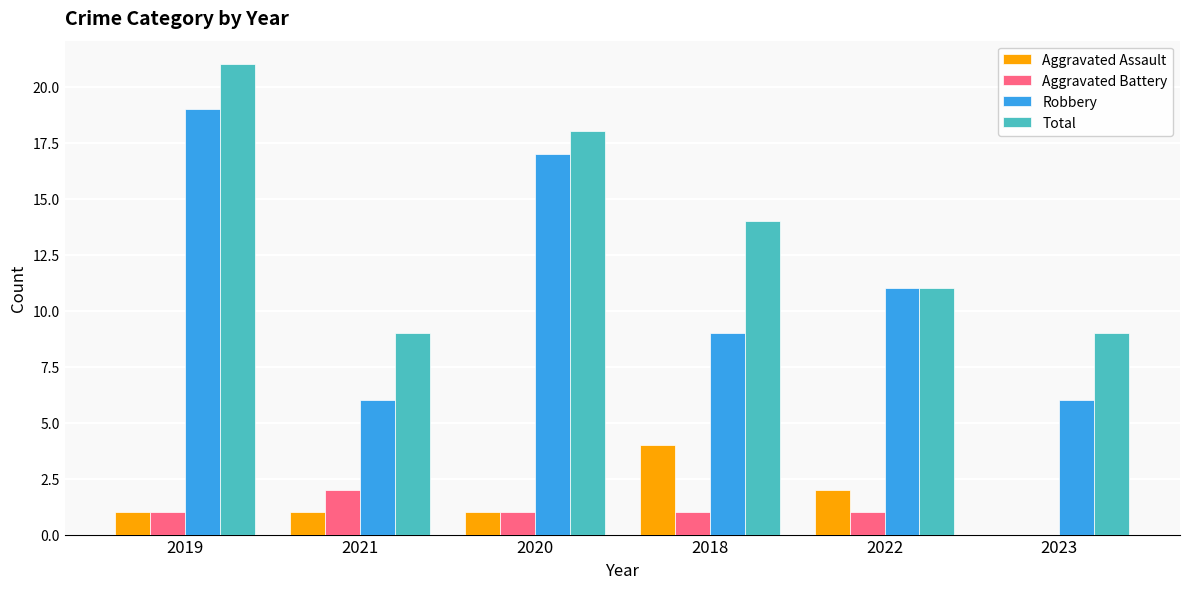

What is the sum of the Robbery values at 2019 and 2018?

28